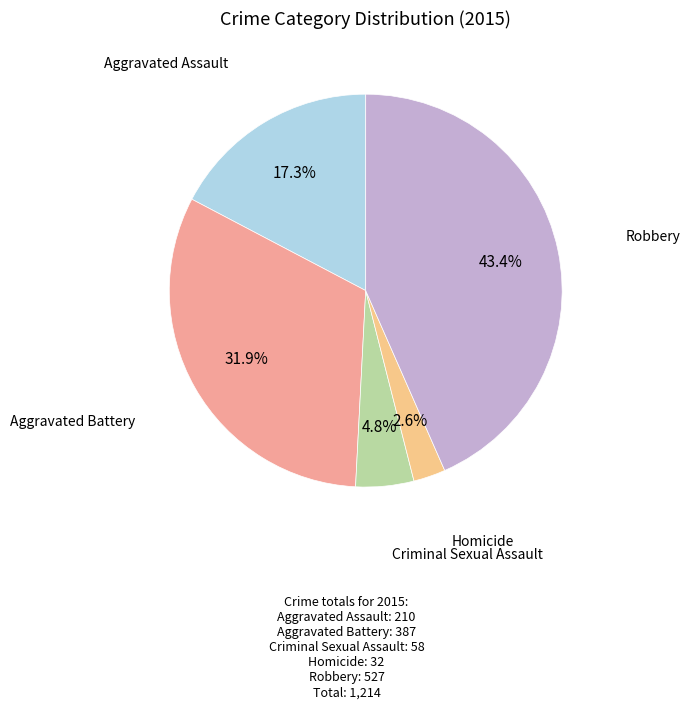

Approximately how many times larger is the value at Robbery compared to Aggravated Assault?

2.5